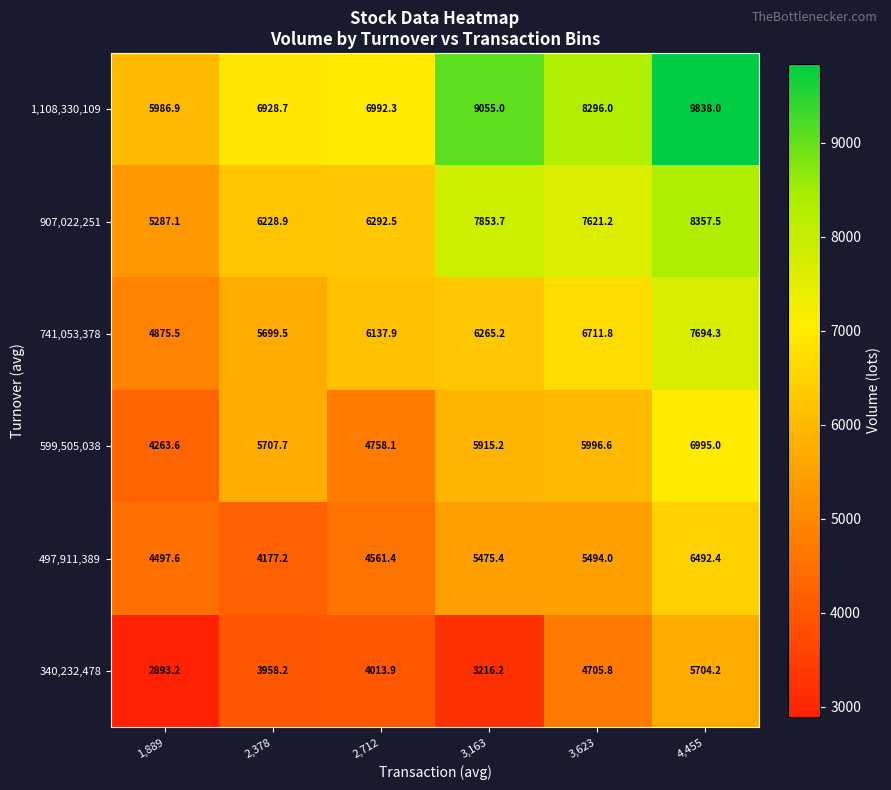

True or false: 497,911,389 has a value of 6492.4 at 4,455.

True